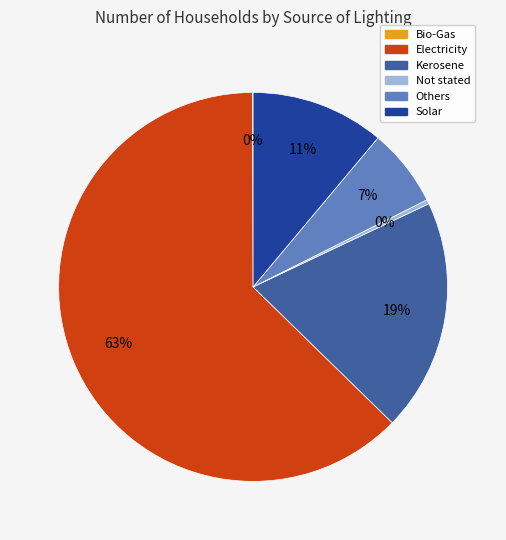

The Solar slice represents 2% of the pie. True or false?

False